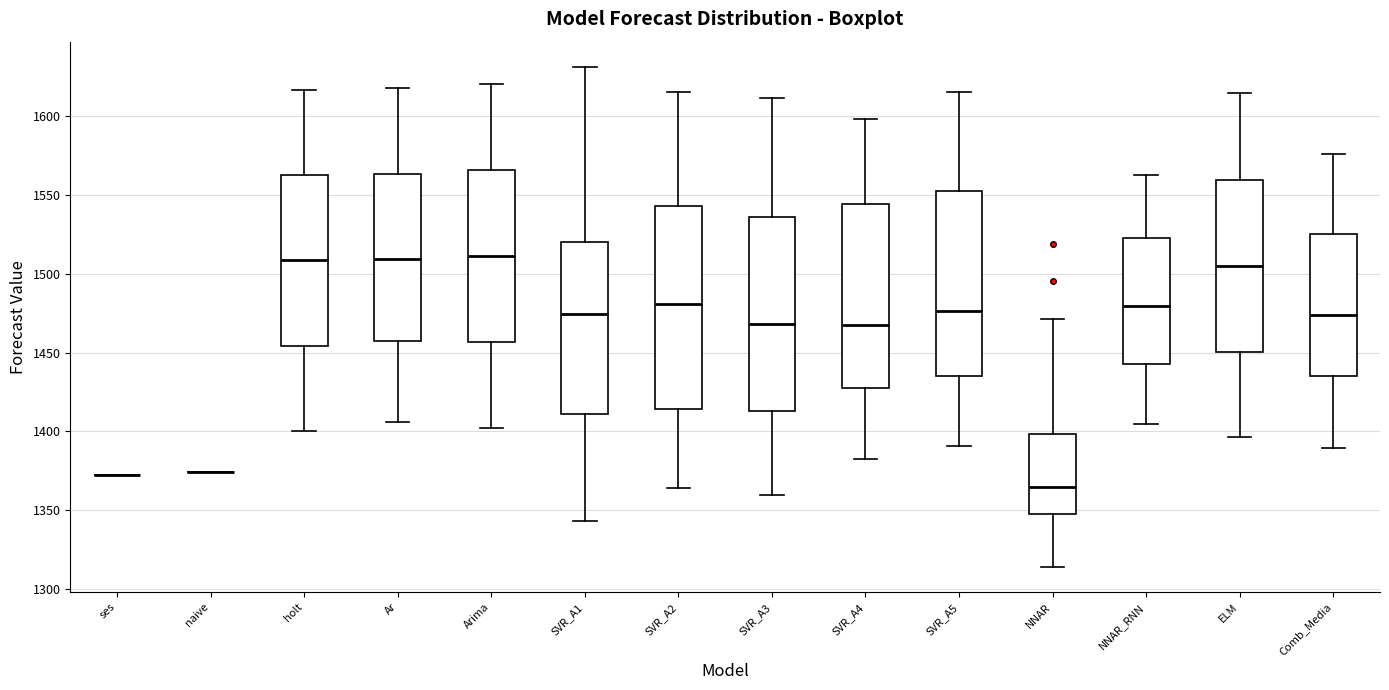

Reading left to right, transcribe this box plot: for each box, give where its median line is, the range the box spans, and where its two whiskers end, as read against the y-axis. The values are not printed on the chart, so give them approximately, as read against the axis.

ses: box collapsed to a line at 1370, whiskers 1370 to 1370
naive: box collapsed to a line at 1375, whiskers 1375 to 1375
holt: median 1510, box 1455 to 1565, whiskers 1400 to 1615
Ar: median 1510, box 1455 to 1565, whiskers 1405 to 1620
Arima: median 1510, box 1455 to 1565, whiskers 1400 to 1620
SVR_A1: median 1475, box 1410 to 1520, whiskers 1345 to 1630
SVR_A2: median 1480, box 1415 to 1545, whiskers 1365 to 1615
SVR_A3: median 1470, box 1415 to 1535, whiskers 1360 to 1610
SVR_A4: median 1470, box 1425 to 1545, whiskers 1385 to 1600
SVR_A5: median 1475, box 1435 to 1550, whiskers 1390 to 1615
NNAR: median 1365, box 1350 to 1400, whiskers 1315 to 1470
NNAR_RNN: median 1480, box 1445 to 1525, whiskers 1405 to 1565
ELM: median 1505, box 1450 to 1560, whiskers 1395 to 1615
Comb_Media: median 1475, box 1435 to 1525, whiskers 1390 to 1575